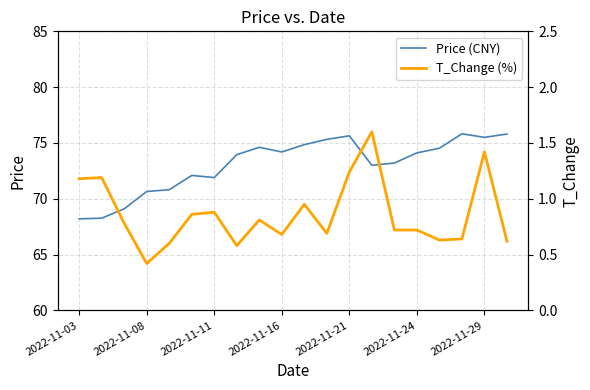

Reading right to left, list all the values displayed in this chart.

Price (CNY): 75.8	75.5	75.8	74.5	74.1	73.2	73.0	75.6	75.3	74.8	74.2	74.6	74.0	71.9	72.1	70.8	70.7	69.1	68.3	68.2
T_Change (%): 0.6	1.4	0.6	0.6	0.7	0.7	1.6	1.2	0.7	0.9	0.7	0.8	0.6	0.9	0.9	0.6	0.4	0.8	1.2	1.2